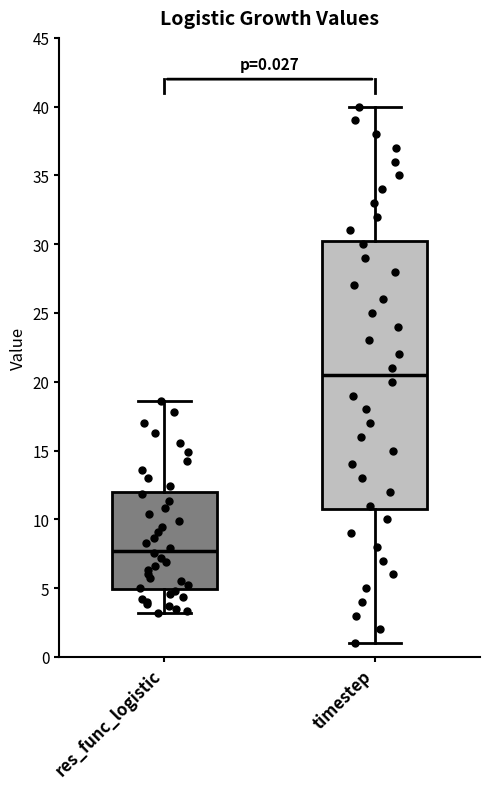

Which box's median line is the lowest?

res_func_logistic